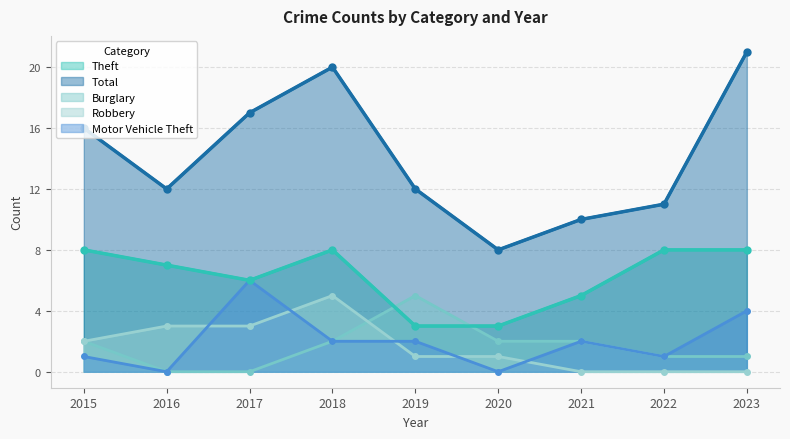

What is the sum of all Robbery values?

15